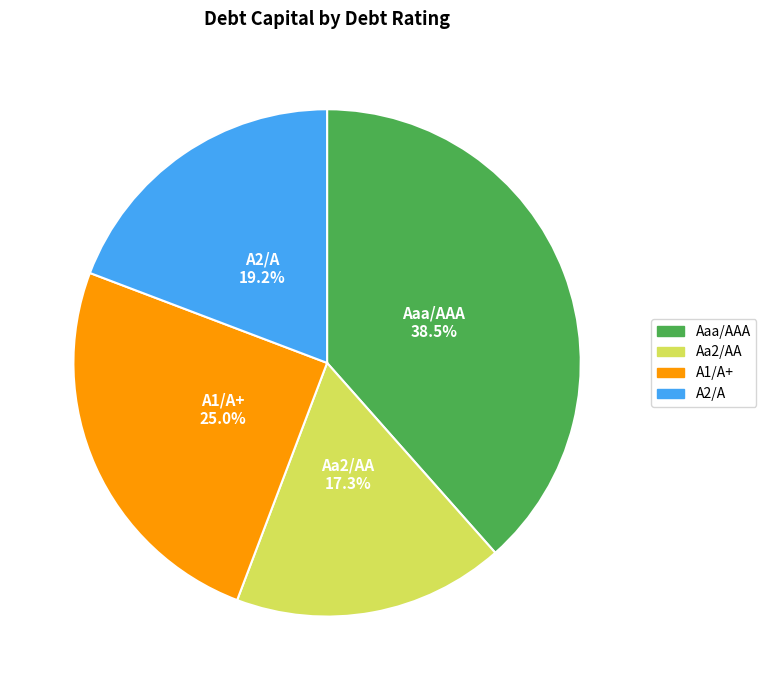

Is A2/A the majority of the pie?

No